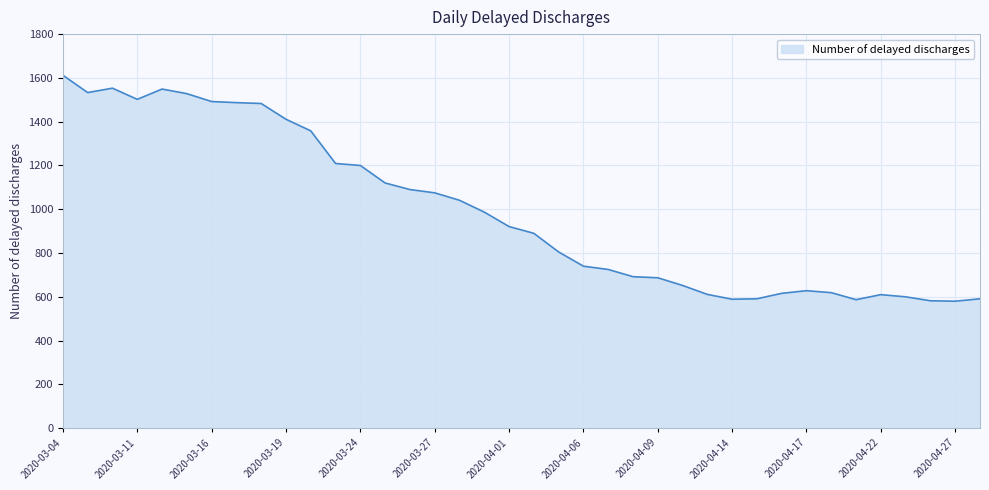

What is the difference between the maximum and minimum values?

1032